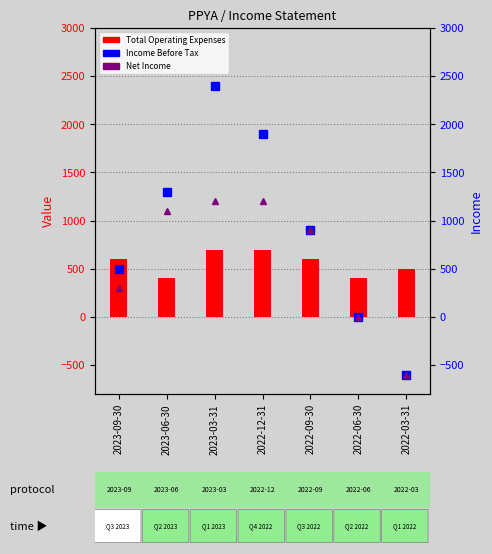

What position from the left is 2022-12-31?

4